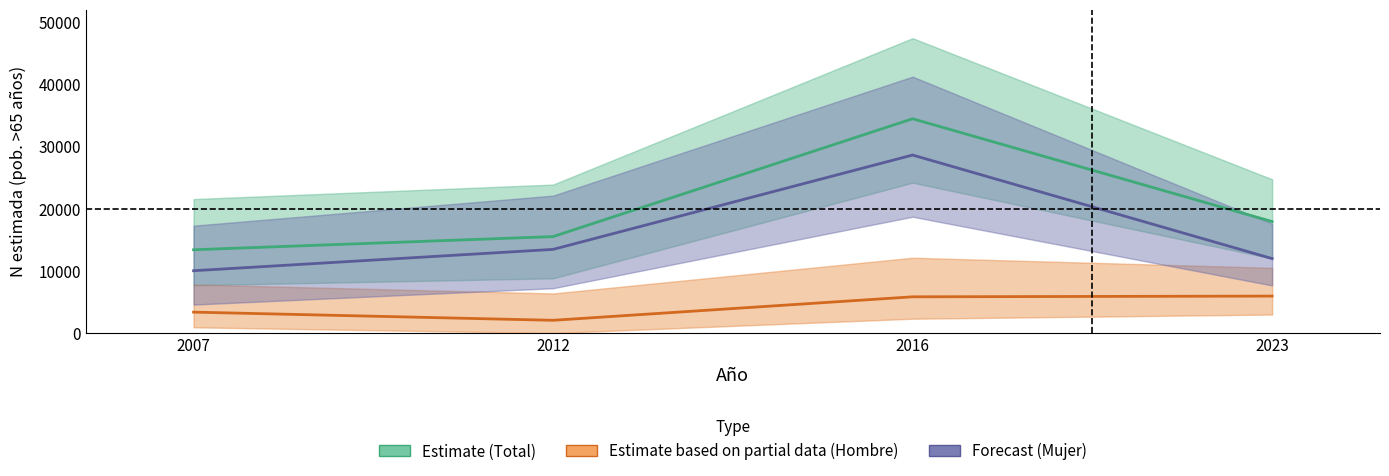

What is the value of the Hombre (Estimate based on partial data) point at the 3rd from the left?

5831